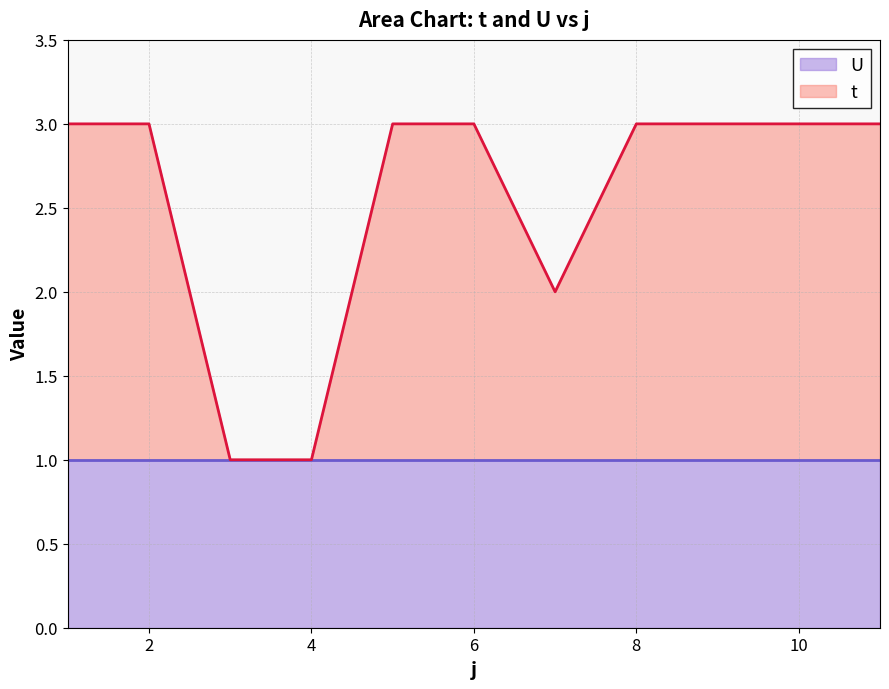

Which label corresponds to the largest value in the chart?

1